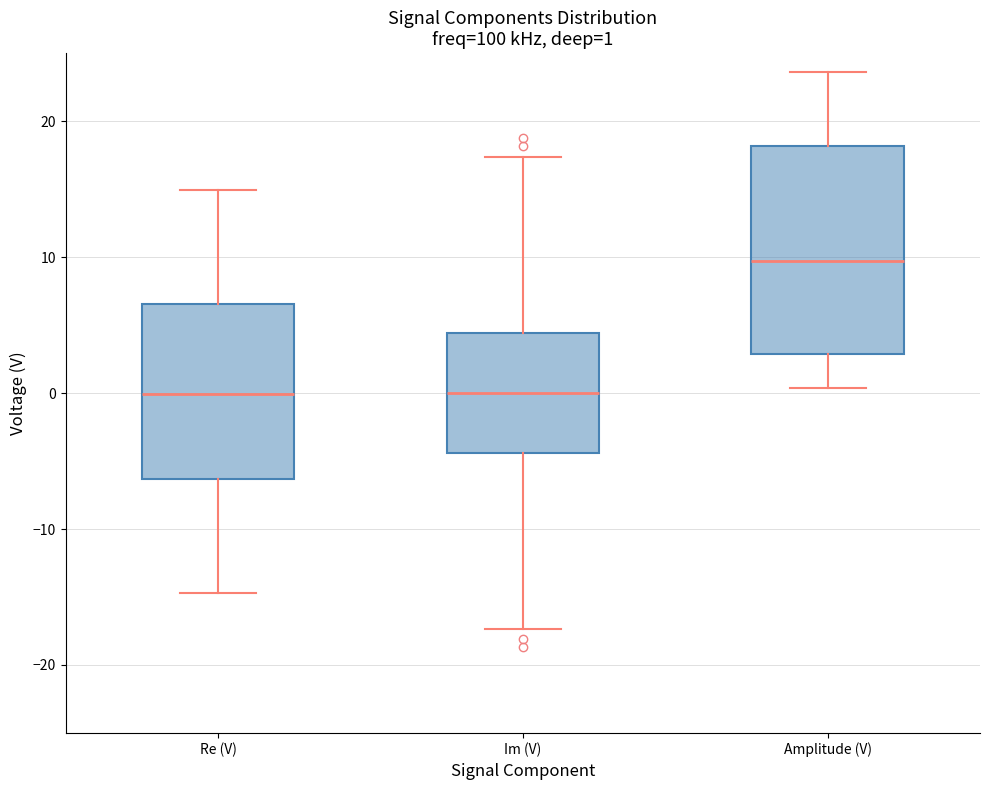

Which box has the highest median line?

Amplitude (V)